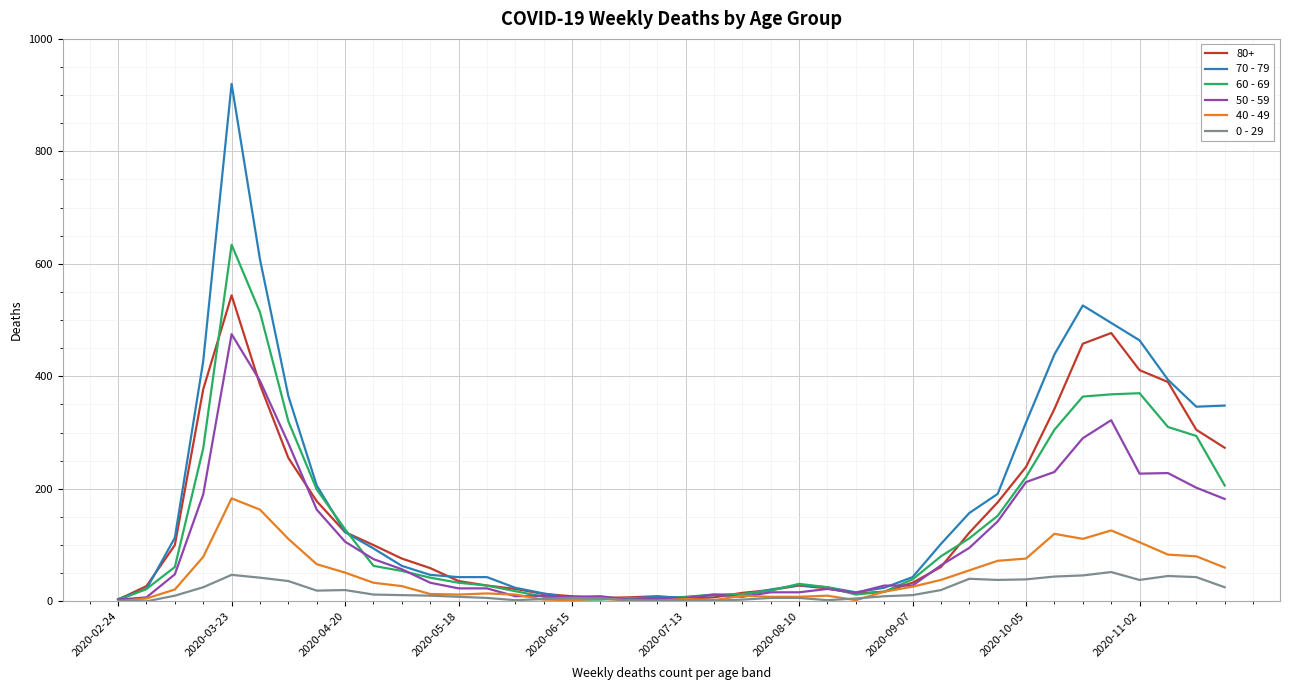

Which series has the largest range (max minus min)?

70 - 79